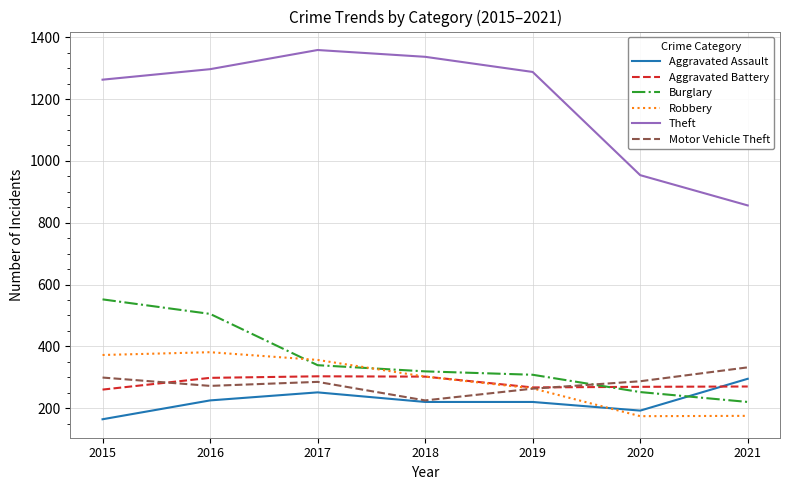

At which category does Robbery reach its first local valley?

2020